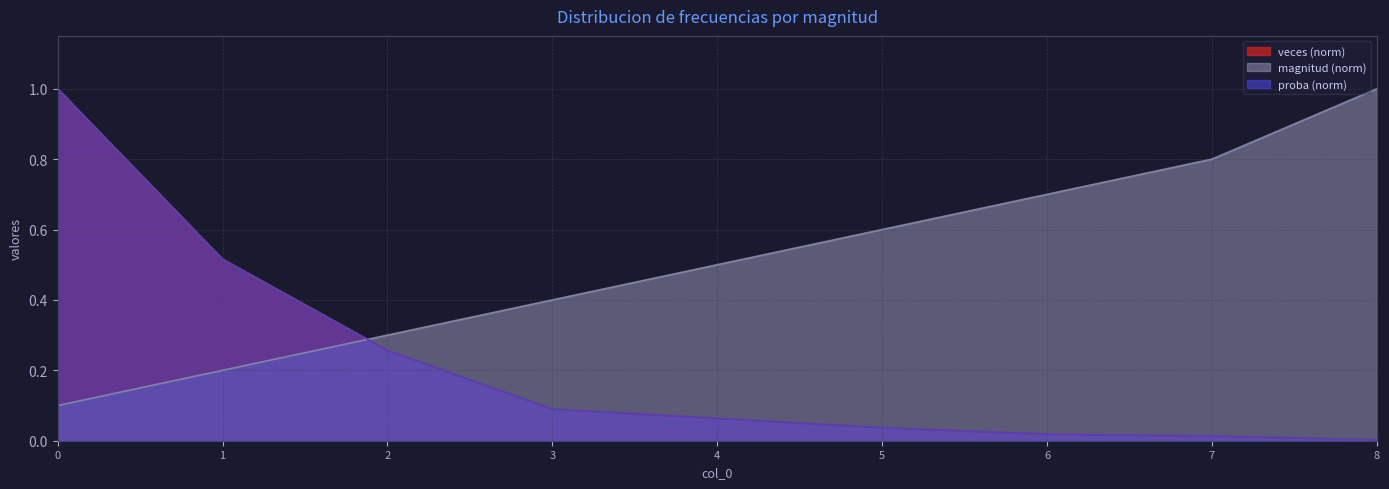

What is the difference between the maximum and minimum values in the veces series?

1.0